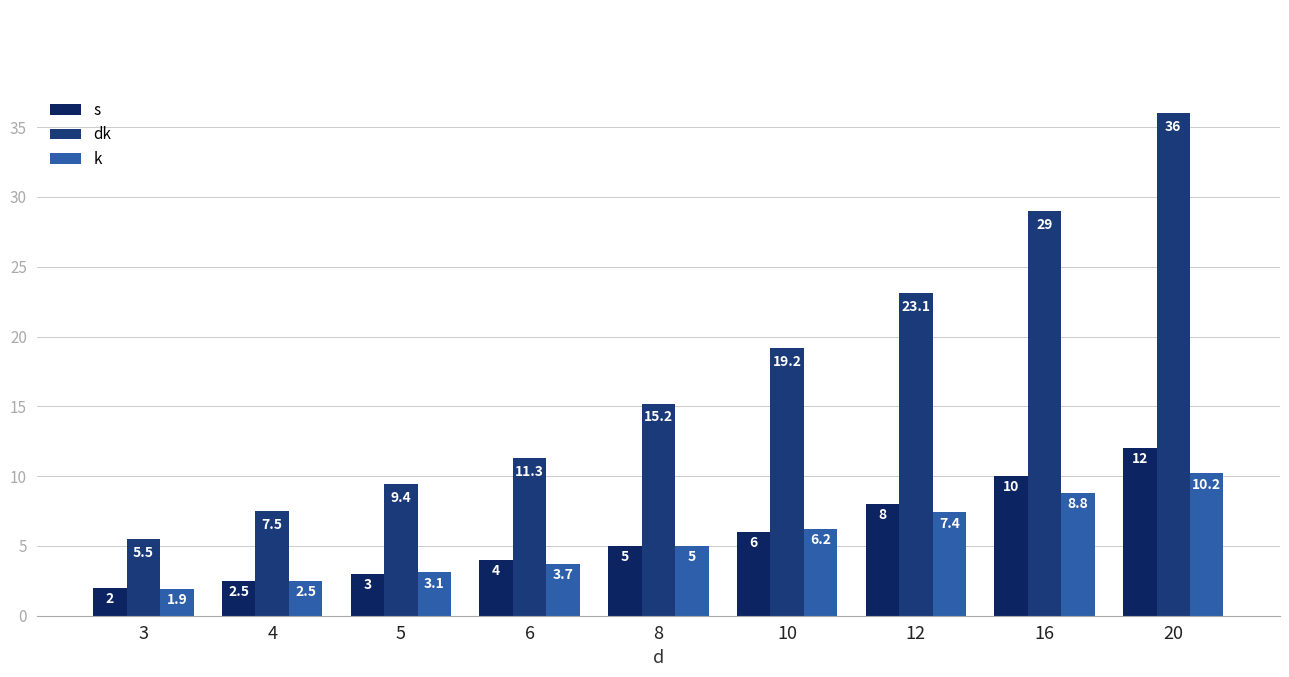

What is the value of the dk bar at the 1st from the left?

5.5